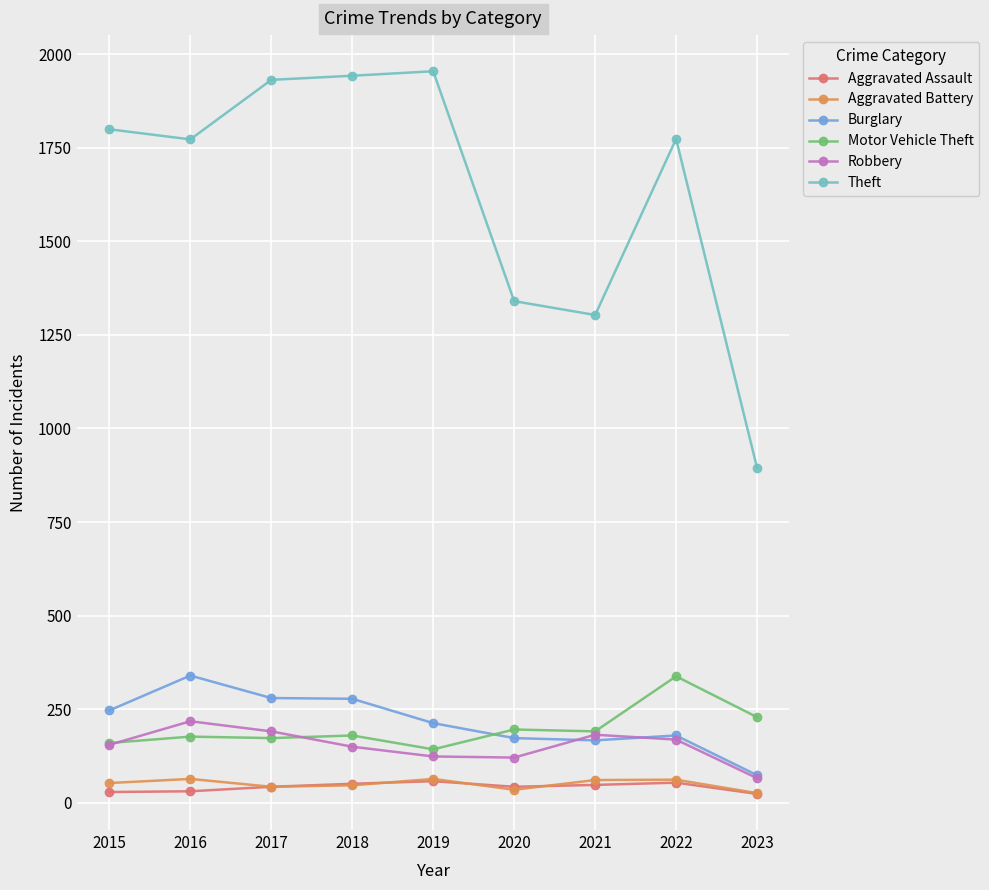

Does the chart have visible grid lines?

Yes